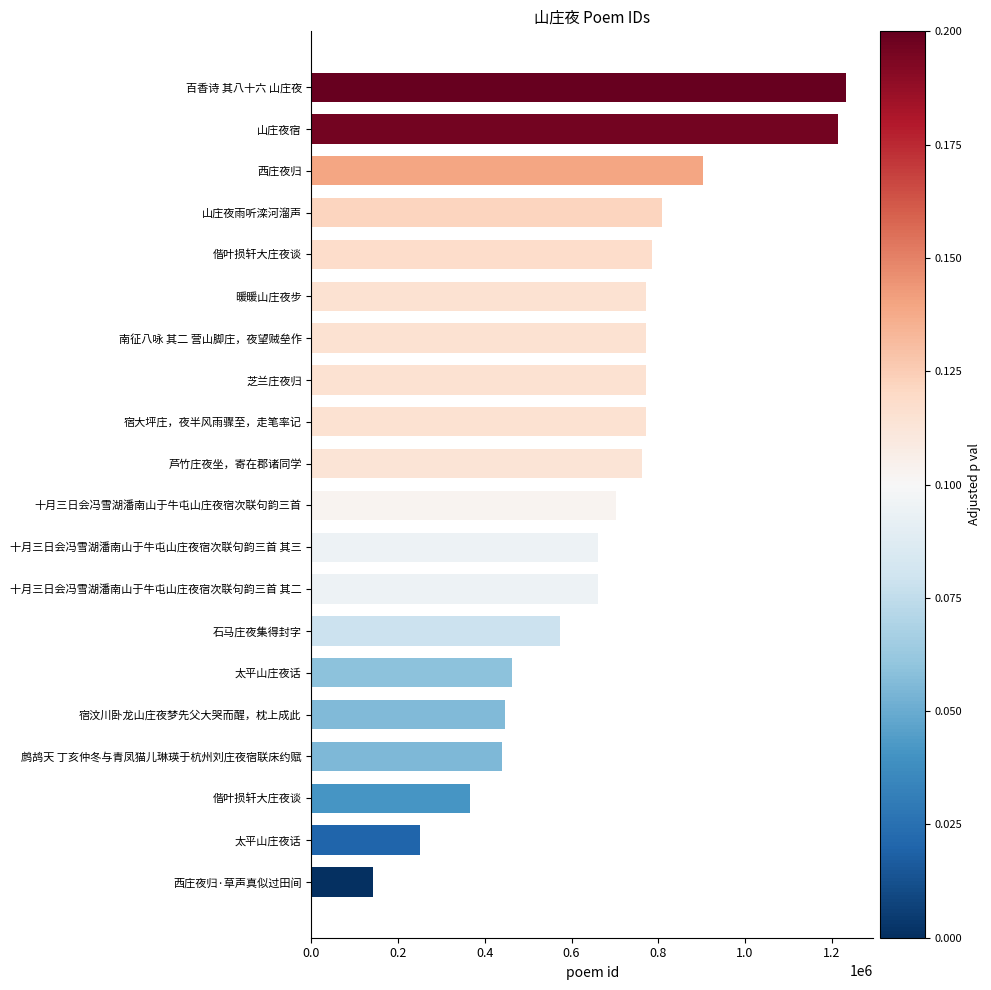

Which label corresponds to the largest value in the chart?

百香诗 其八十六 山庄夜